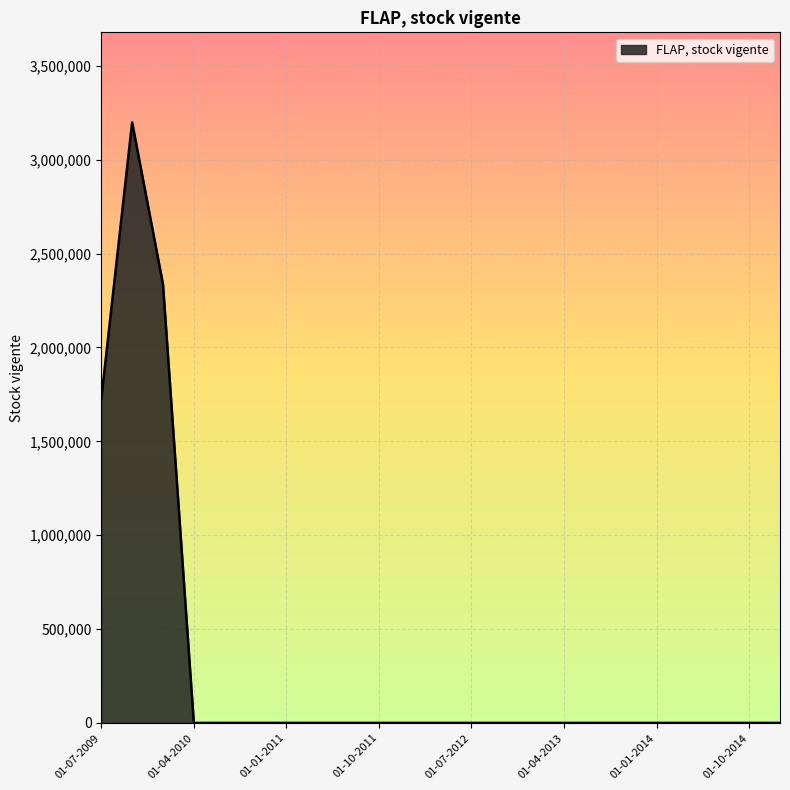

What is the difference between the maximum and minimum values?

3198606